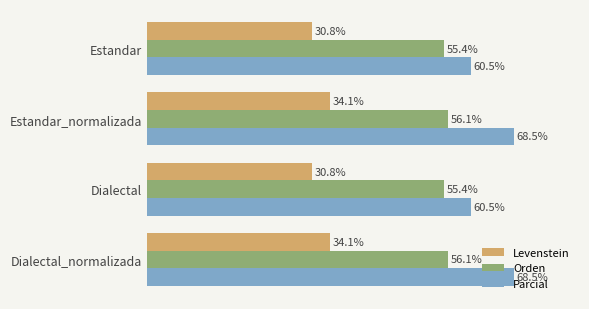

Between Estandar and Dialectal_normalizada, which series saw the biggest shift?

Parcial